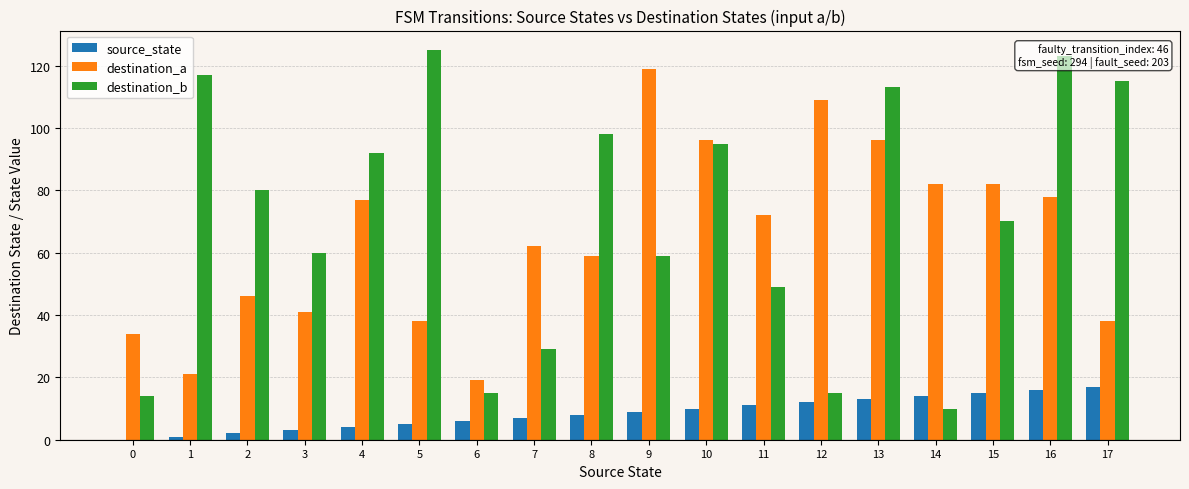

Which series has the largest total across all categories?

destination_b